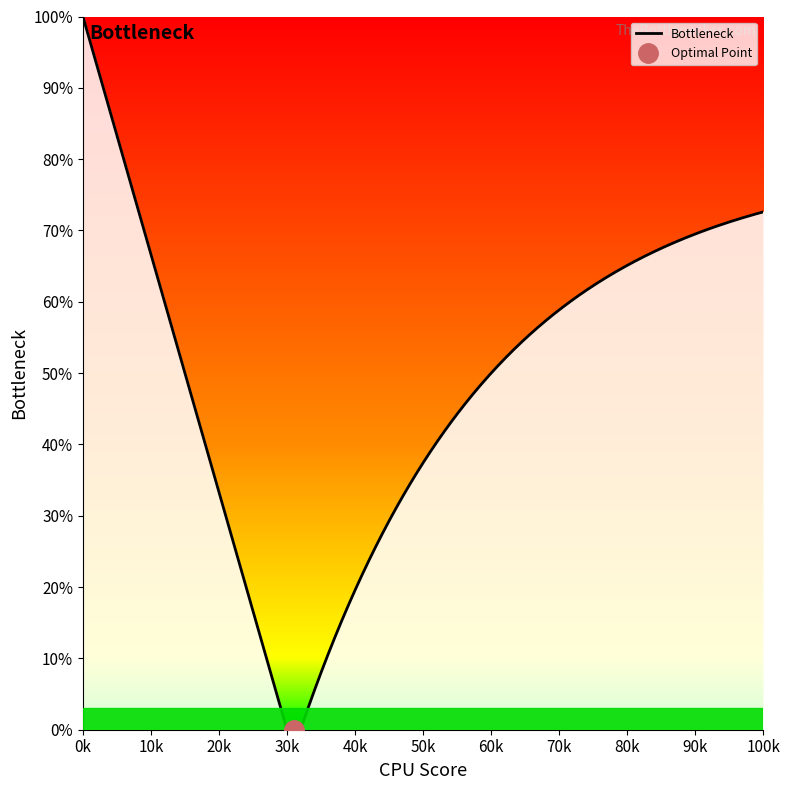

Does the chart have visible grid lines?

No